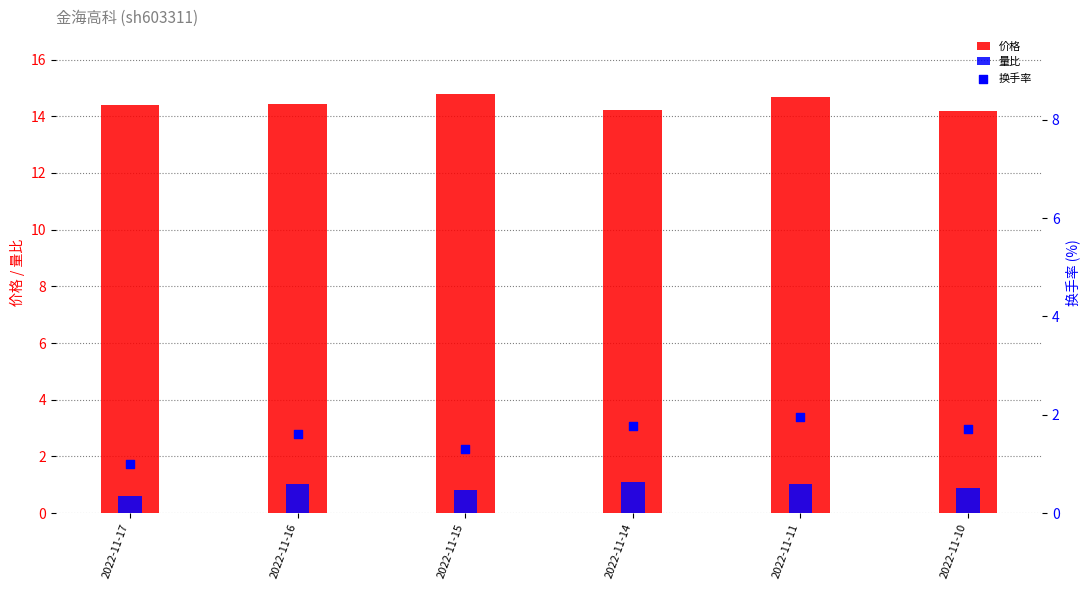

Which series reaches the maximum Y coordinate?

价格